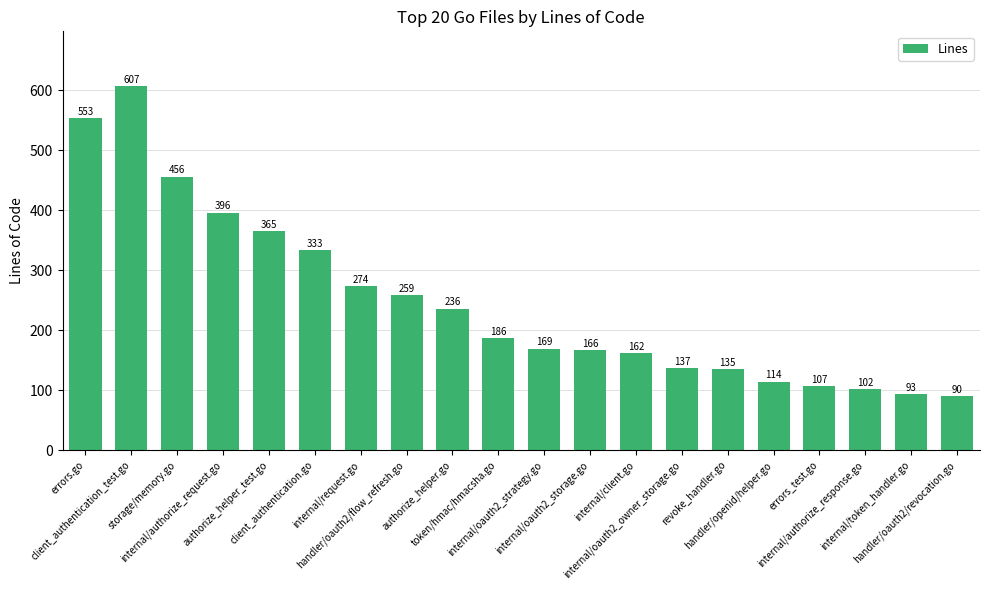

The value at errors_test.go is 60. True or false?

False